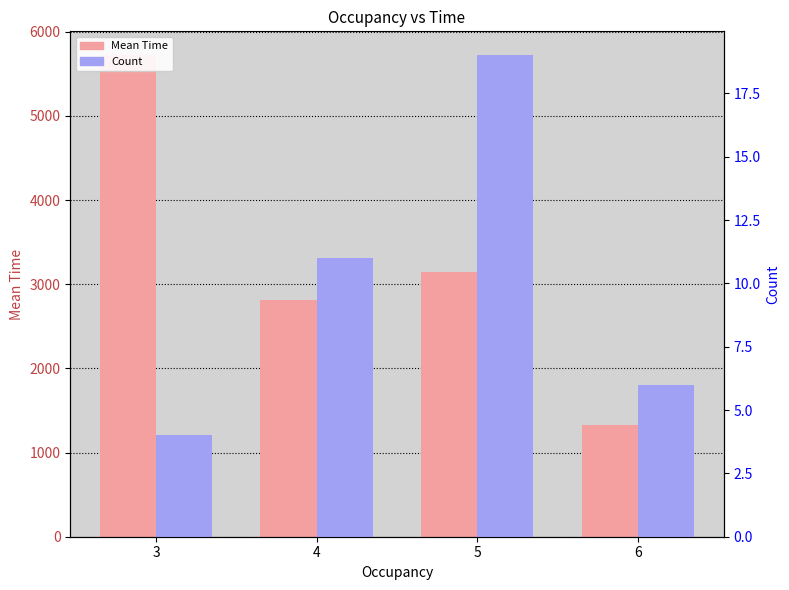

What is the value of the Count bar at the 1st from the left?

4.0